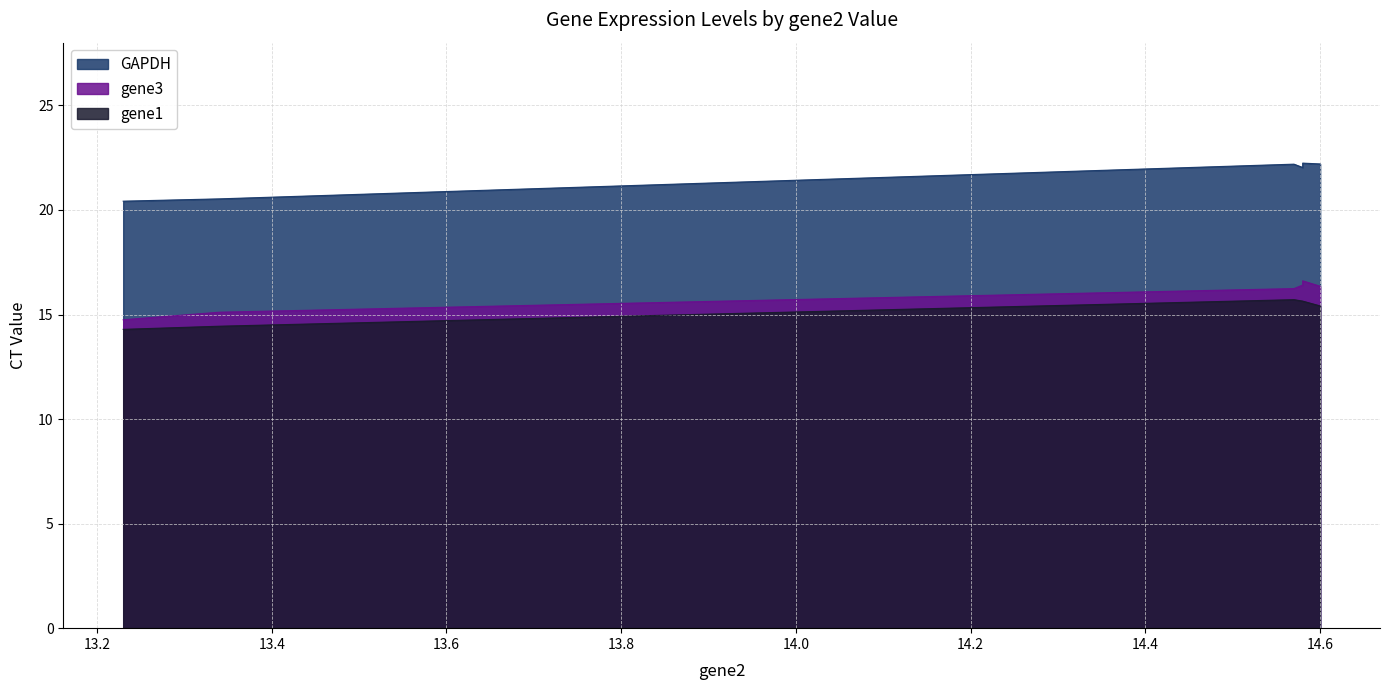

How many gene1 values are between 14 and 15?

2